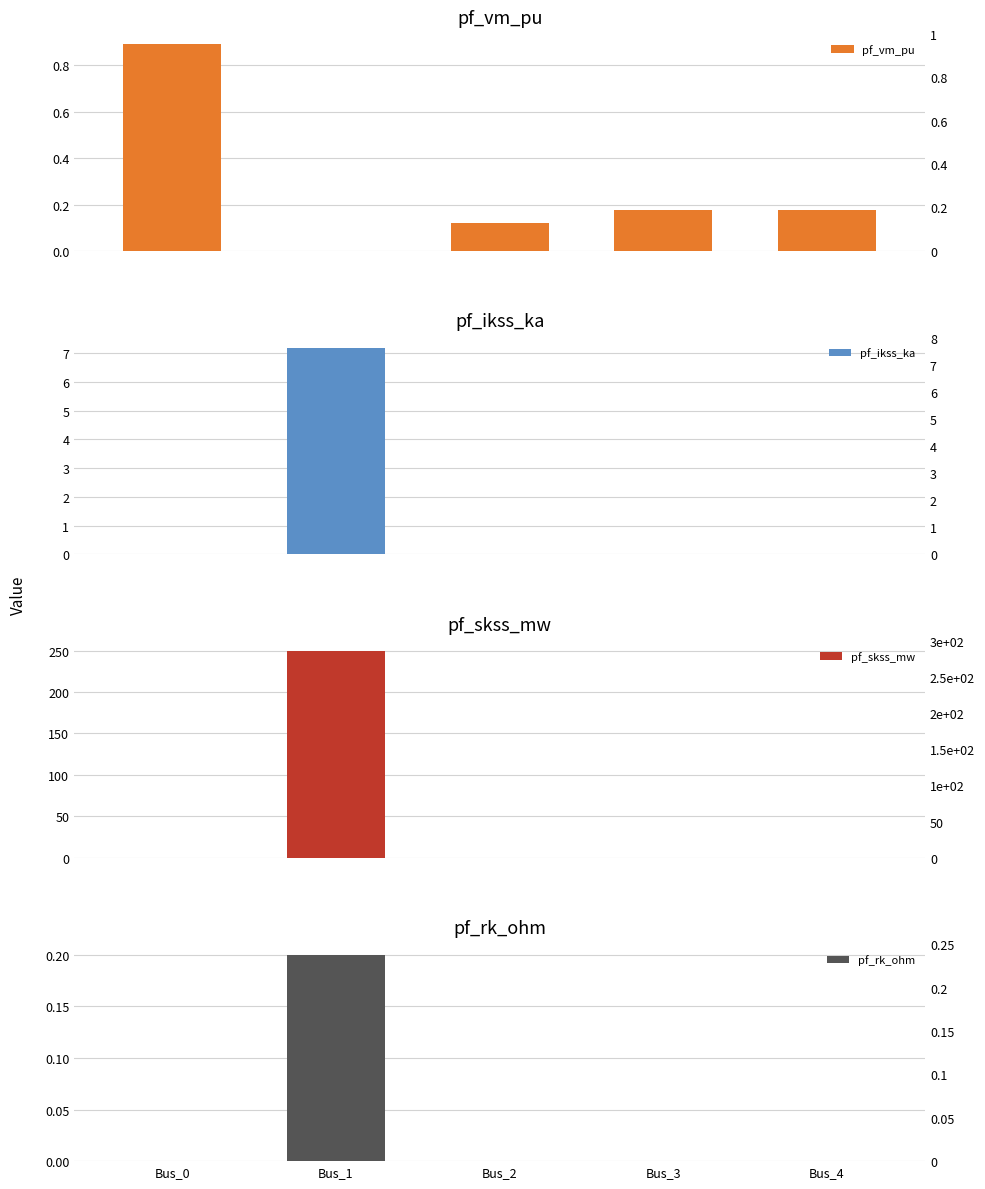

What is the value of the pf_vm_pu bar at the 1st from the left?

0.9